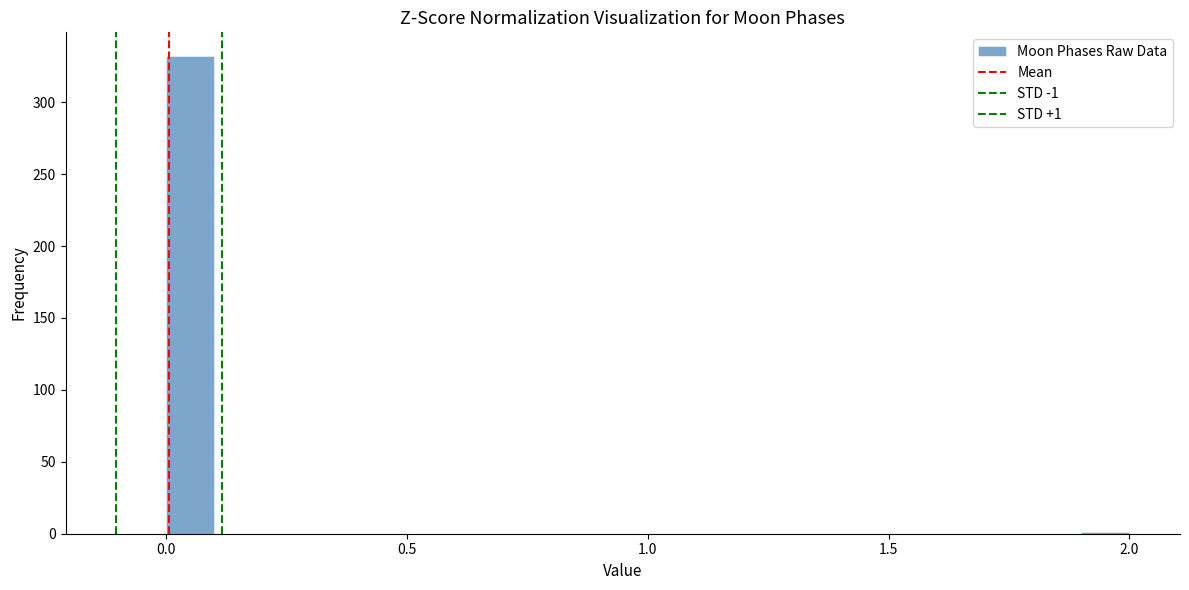

Around what value on the x-axis is the tallest bar? Give the approximate position of its centre, as read against the axis.

0.05